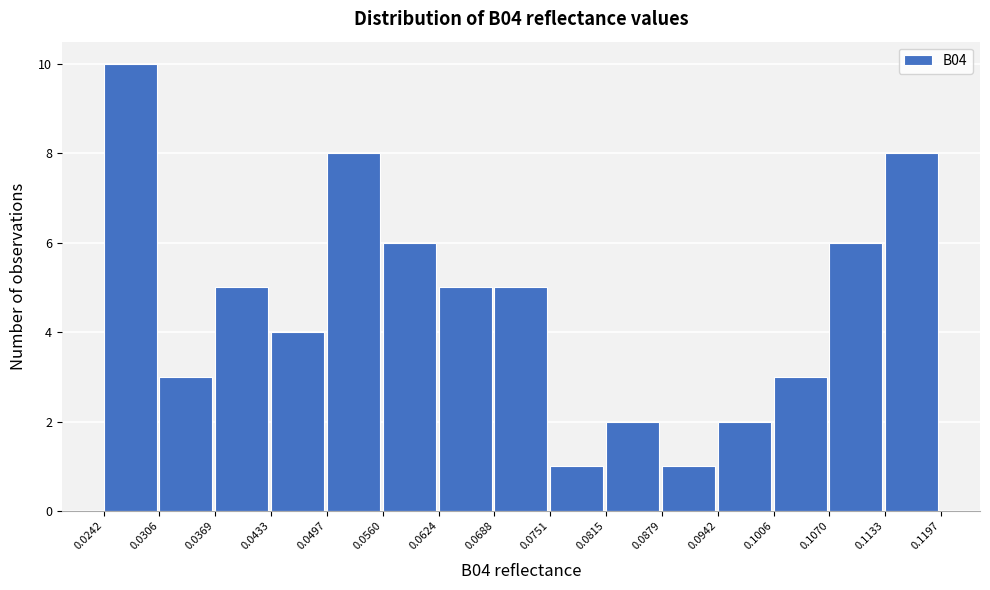

Reading left to right, list every bar in this chart as the range it spans on the x-axis followed by its height. The values are not printed on the chart, so give them approximately, as read against the axis.

0.0242 to 0.0306: 10
0.0306 to 0.0369: 3
0.0369 to 0.0433: 5
0.0433 to 0.0497: 4
0.0497 to 0.0560: 8
0.0560 to 0.0624: 6
0.0624 to 0.0688: 5
0.0688 to 0.0751: 5
0.0751 to 0.0815: 1
0.0815 to 0.0879: 2
0.0879 to 0.0942: 1
0.0942 to 0.1006: 2
0.1006 to 0.1070: 3
0.1070 to 0.1133: 6
0.1133 to 0.1197: 8